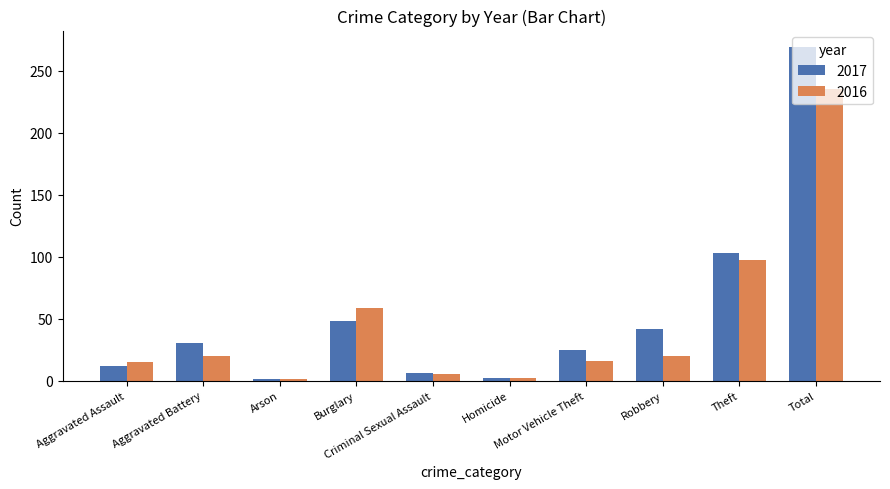

The 2017 series shows 48 at Burglary. True or false?

True